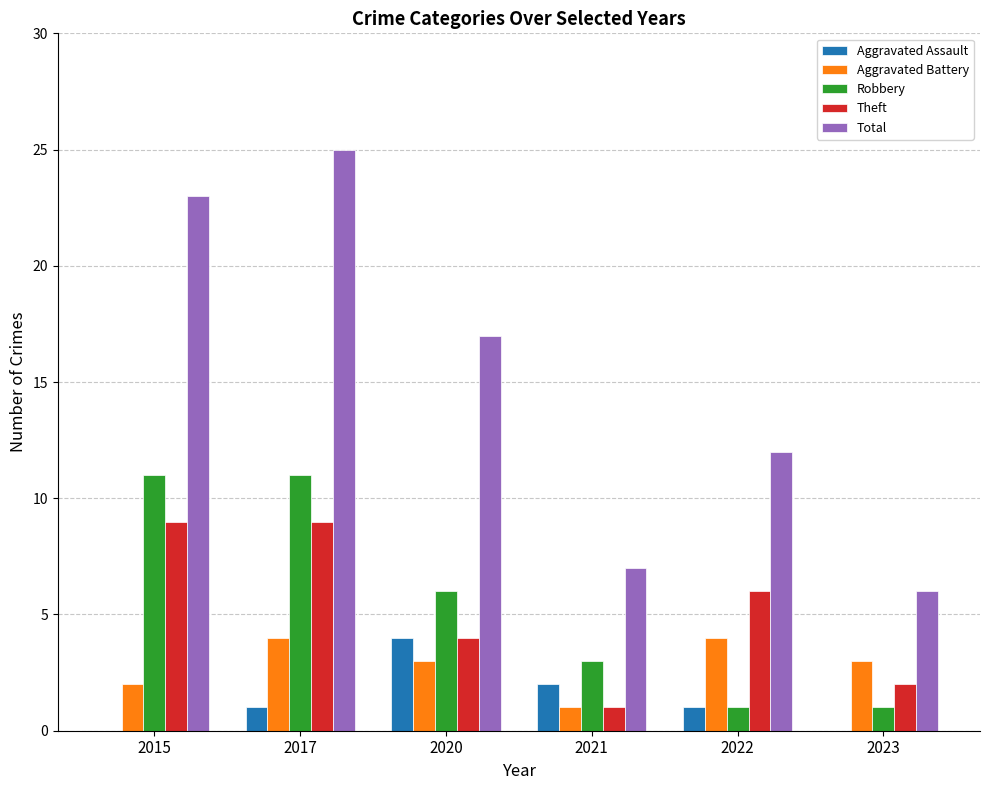

What are all the series names shown in the legend?

Aggravated Assault, Aggravated Battery, Robbery, Theft, Total